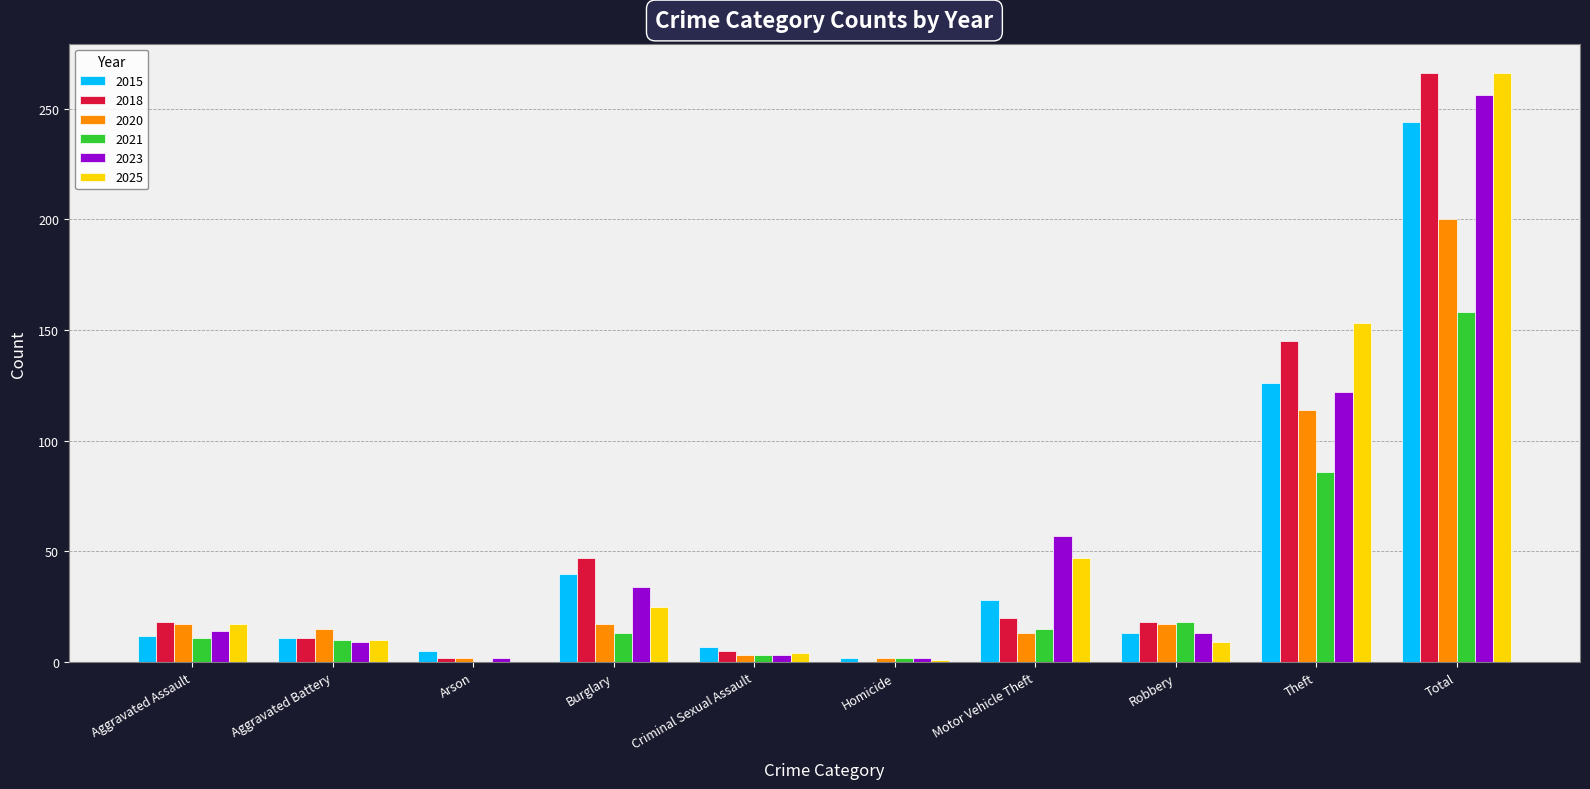

Are the bars horizontal?

No